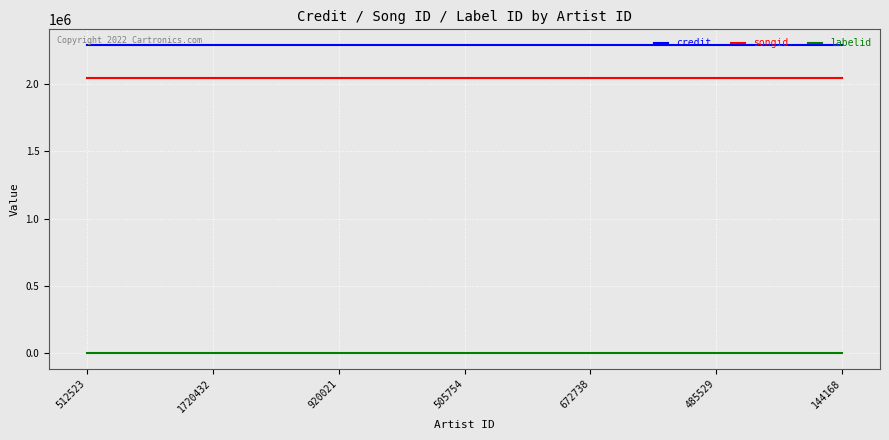

Is the value of labelid at 505754 greater than the value of songid at 672738?

No